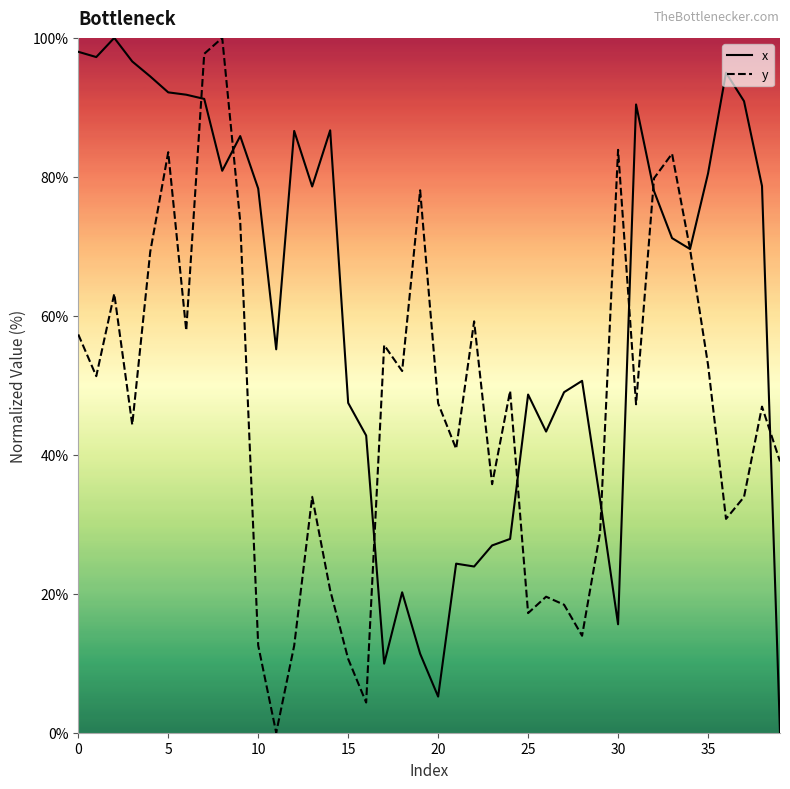

True or false: y and x cross at least once.

True